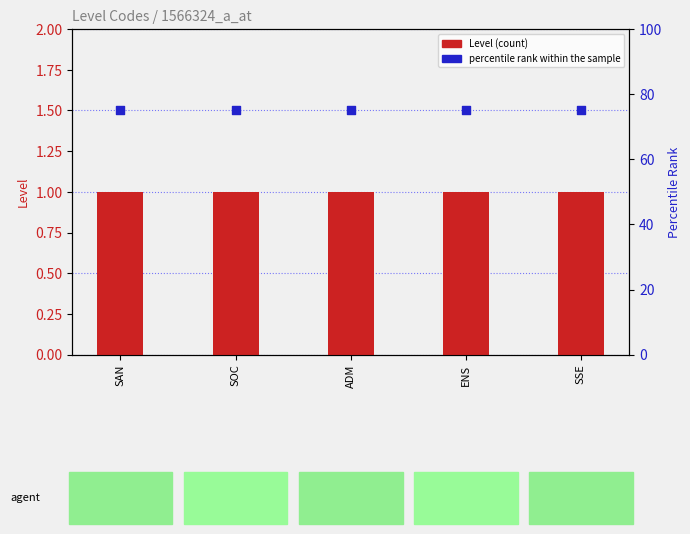

At how many categories does at least one series exceed 19?

5